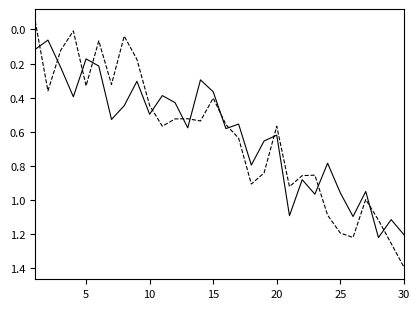

Is this an area chart (filled region under the line)?

No